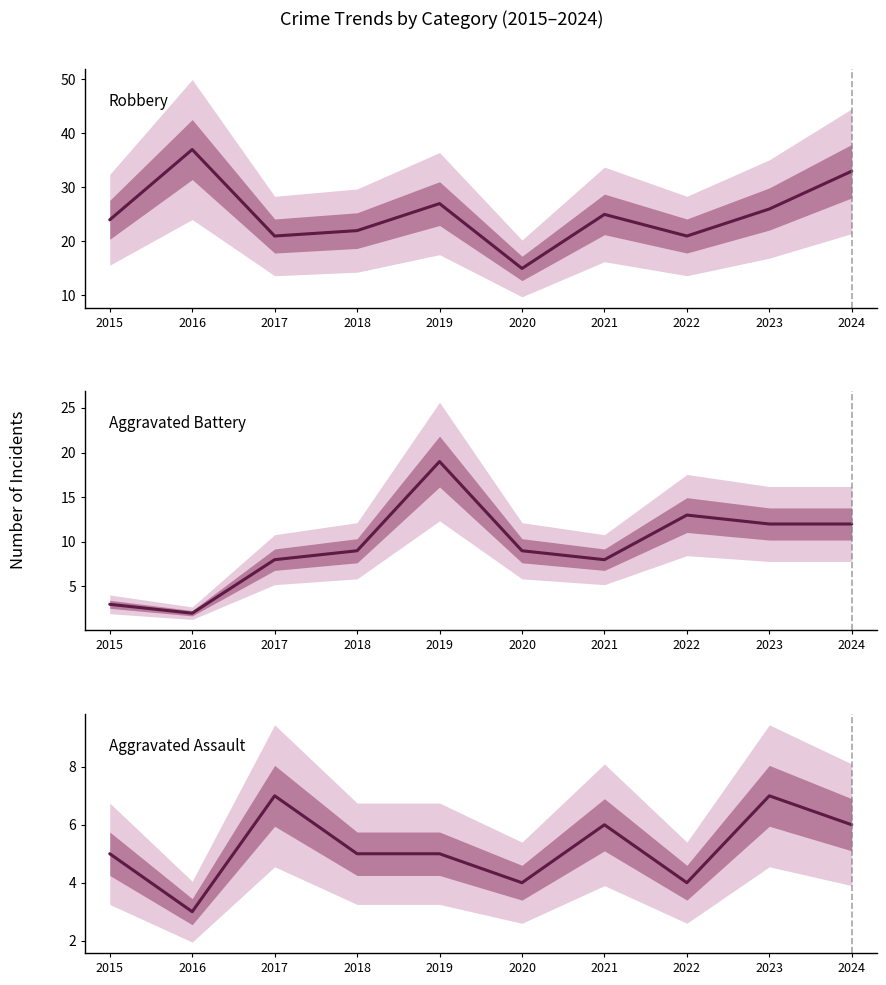

Reading left to right, extract all data points from this chart.

Robbery: 2015=24	2016=37	2017=21	2018=22	2019=27	2020=15	2021=25	2022=21	2023=26	2024=33
Aggravated Battery: 2015=3	2016=2	2017=8	2018=9	2019=19	2020=9	2021=8	2022=13	2023=12	2024=12
Aggravated Assault: 2015=5	2016=3	2017=7	2018=5	2019=5	2020=4	2021=6	2022=4	2023=7	2024=6